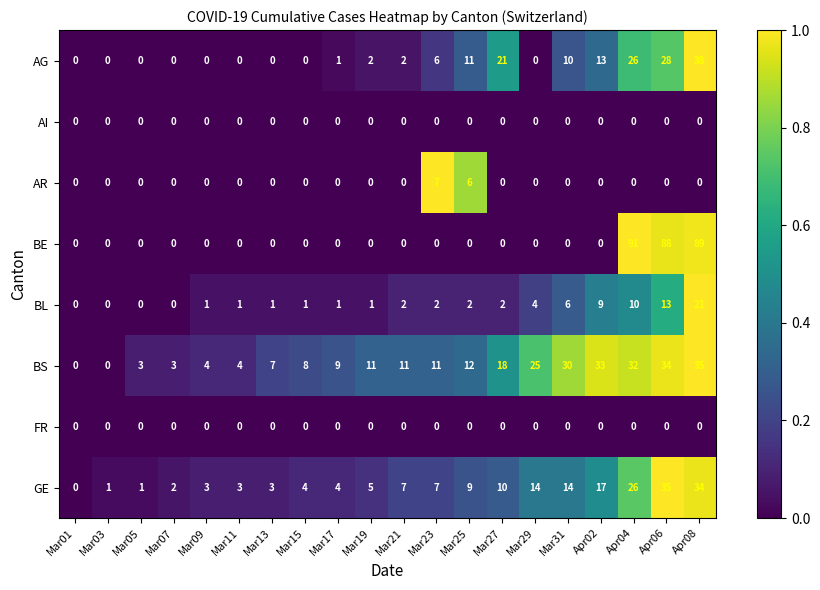

What is the greatest value displayed?

91